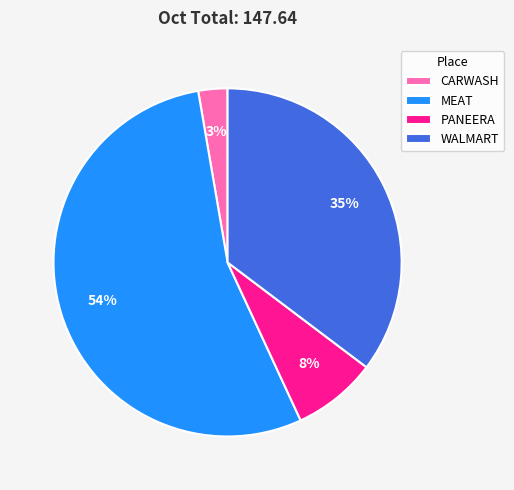

To the nearest percent, what is the difference between the WALMART and MEAT slice percentages?

19%